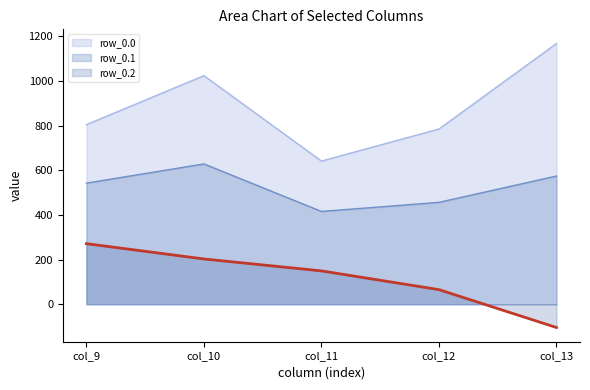

What are all the series names shown in the legend?

row_0.0, row_0.1, row_0.2